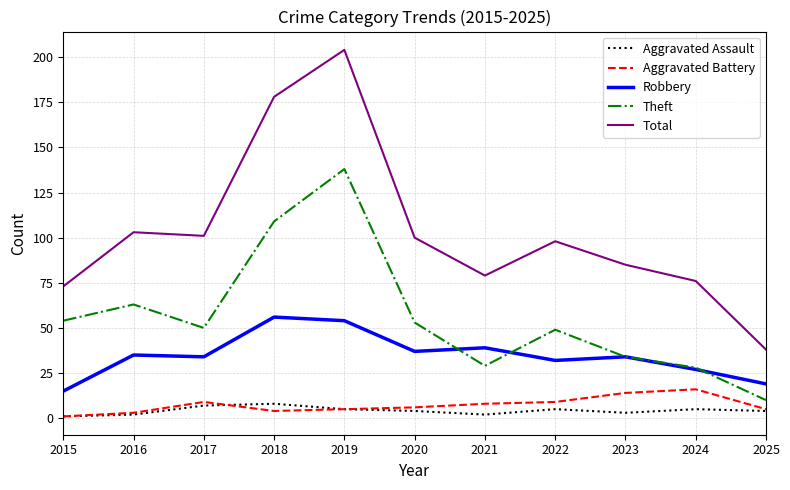

Reading right to left, extract all data points from this chart.

Aggravated Assault: 2025=4	2024=5	2023=3	2022=5	2021=2	2020=4	2019=5	2018=8	2017=7	2016=2	2015=1
Aggravated Battery: 2025=5	2024=16	2023=14	2022=9	2021=8	2020=6	2019=5	2018=4	2017=9	2016=3	2015=1
Robbery: 2025=19	2024=27	2023=34	2022=32	2021=39	2020=37	2019=54	2018=56	2017=34	2016=35	2015=15
Theft: 2025=10	2024=28	2023=34	2022=49	2021=29	2020=53	2019=138	2018=109	2017=50	2016=63	2015=54
Total: 2025=38	2024=76	2023=85	2022=98	2021=79	2020=100	2019=204	2018=178	2017=101	2016=103	2015=73